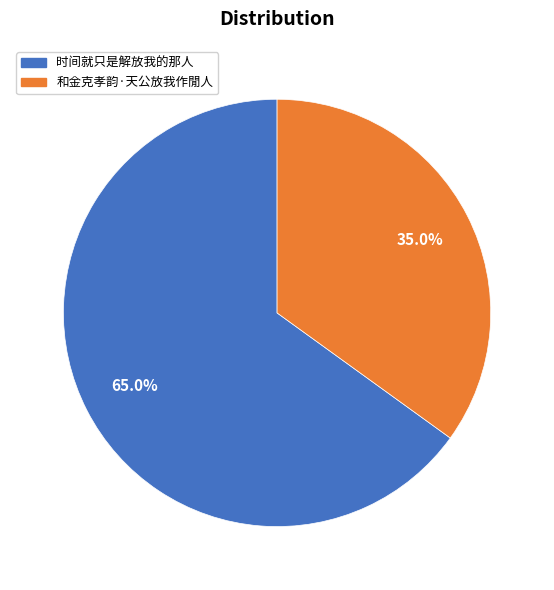

To the nearest percent, what is the difference between the largest and smallest slice percentages?

30%